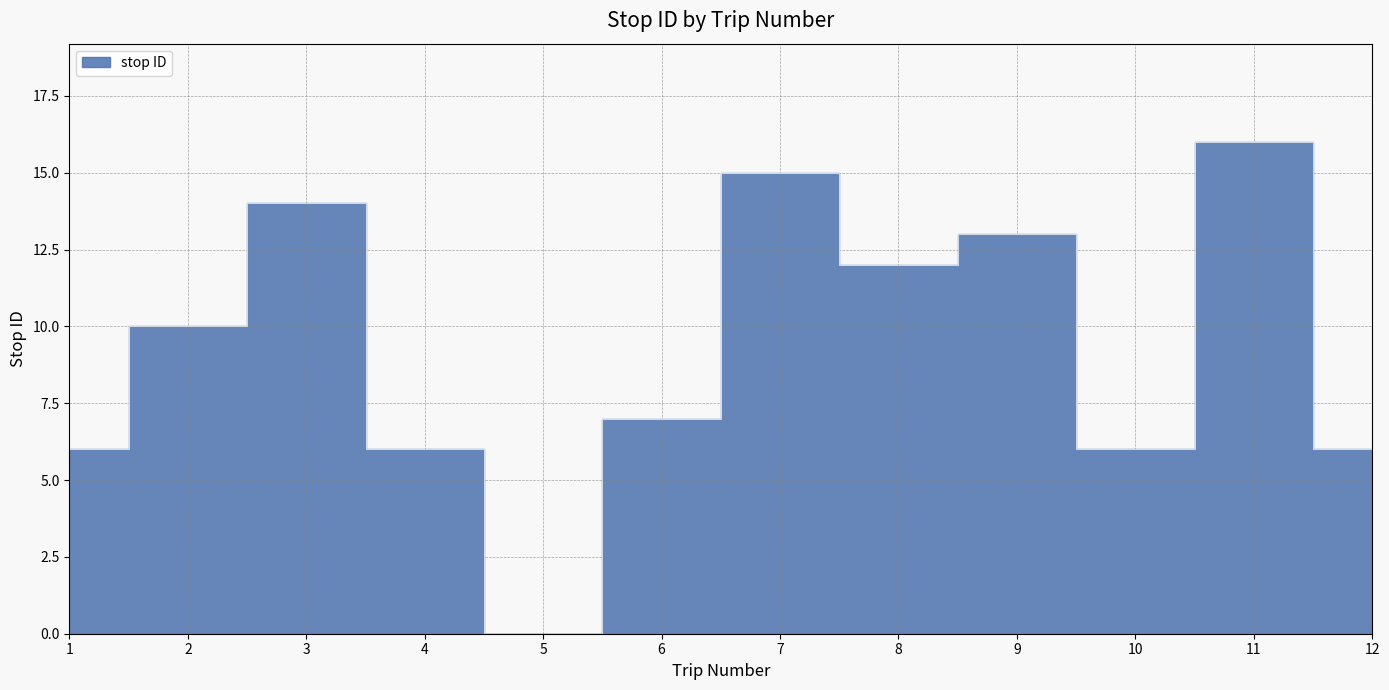

What is the value of the 4th point from the left?

6